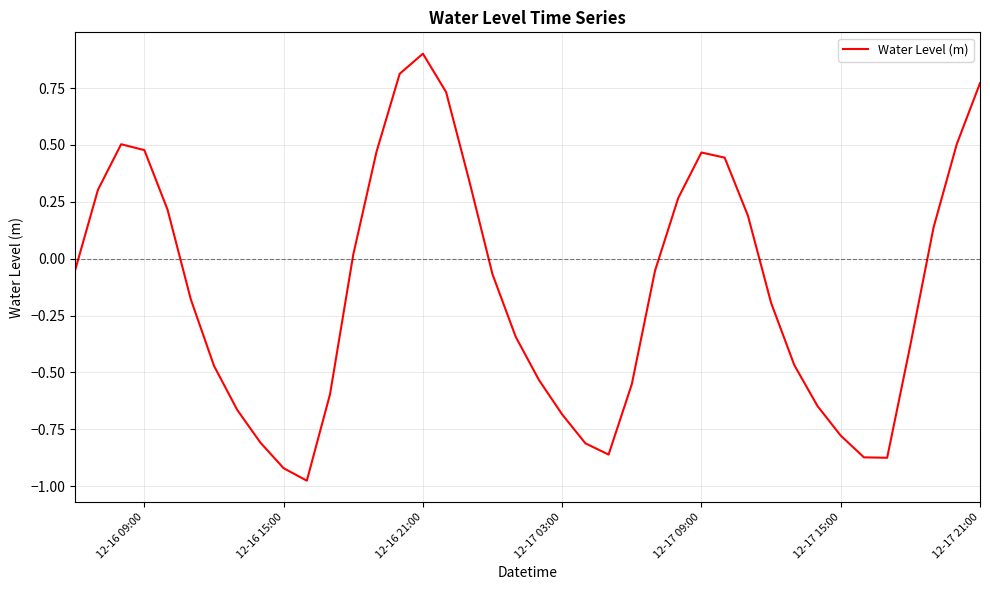

What is the difference between the maximum and minimum values?

1.9